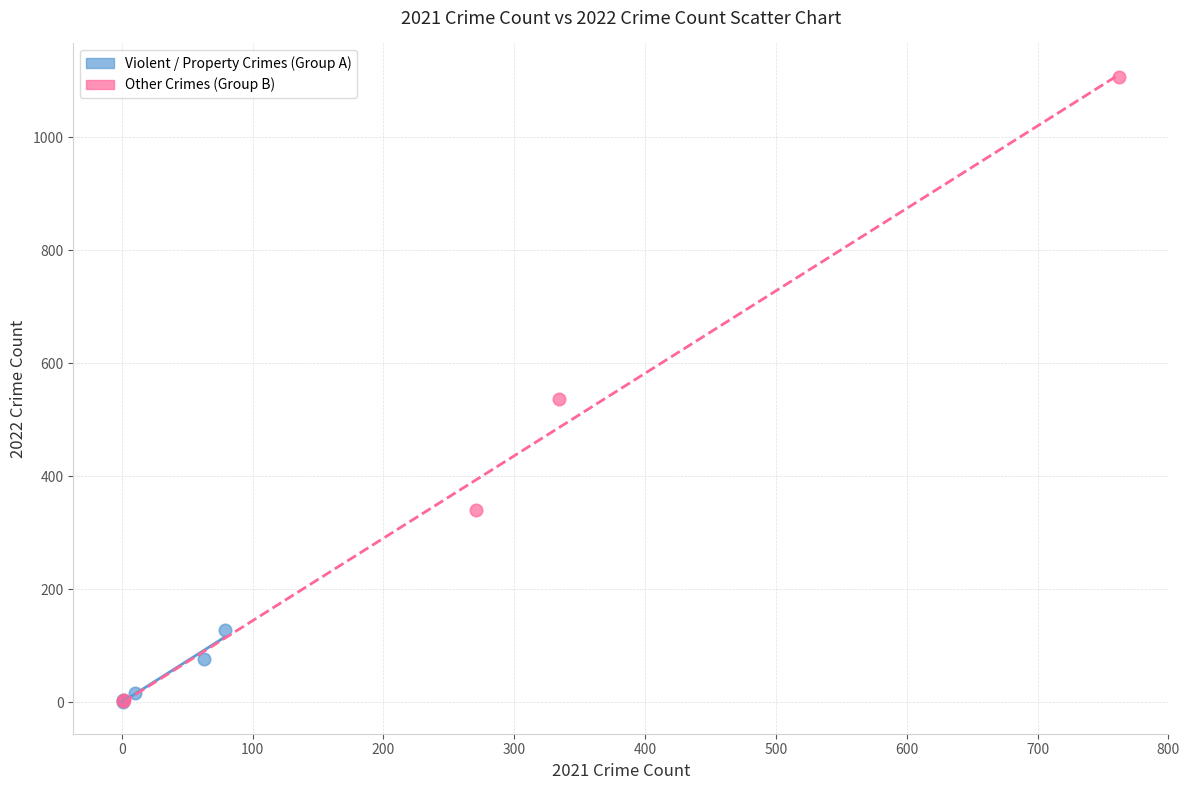

Which series contains the highest Y value?

Other Crimes (Group B)